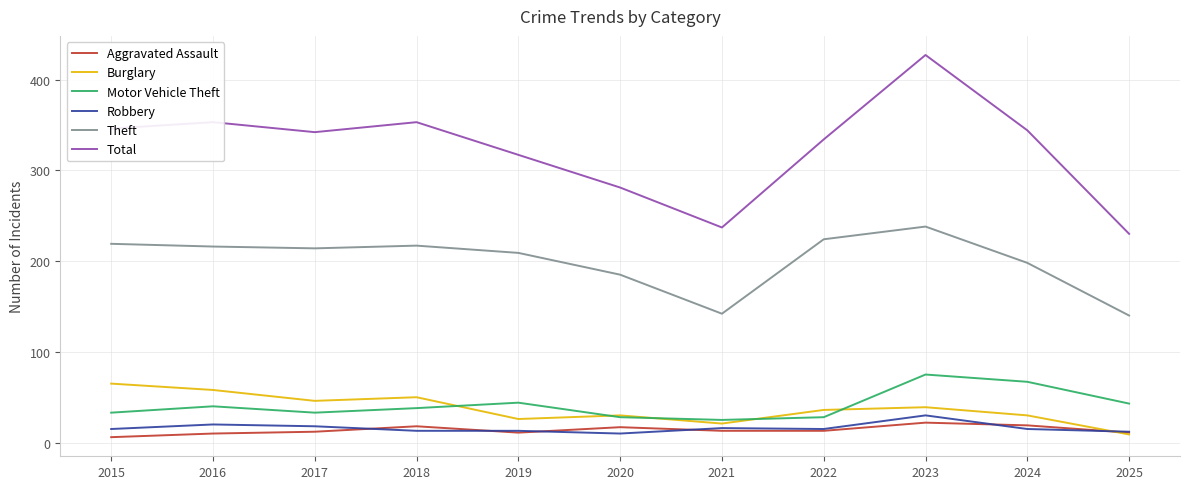

What are all the series names shown in the legend?

Aggravated Assault, Burglary, Motor Vehicle Theft, Robbery, Theft, Total